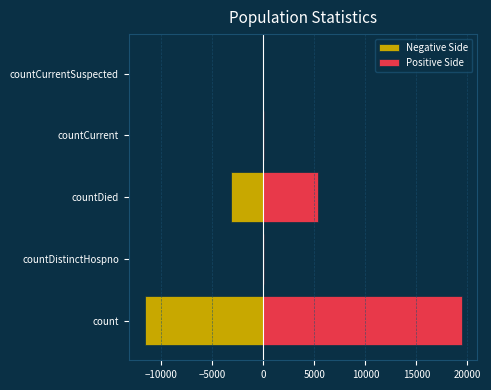

List the series in order of their peak value, highest first.

Positive Side, Negative Side